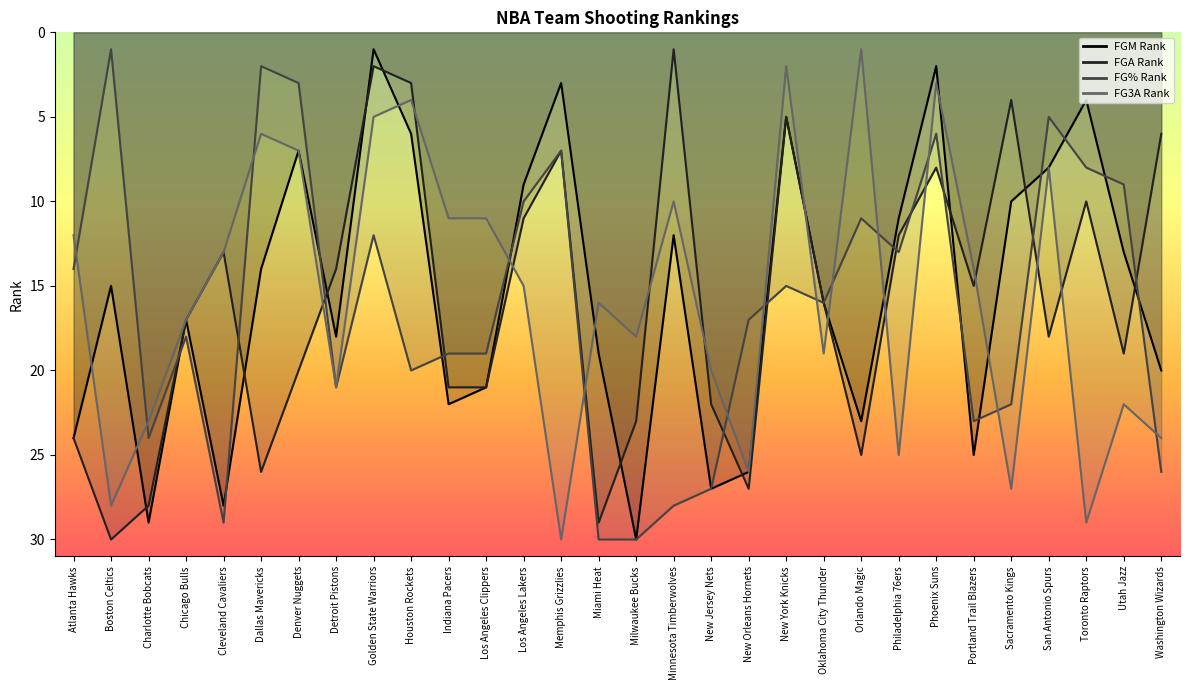

True or false: FG_PCT_RANK has a value of 21 at Detroit Pistons.

True